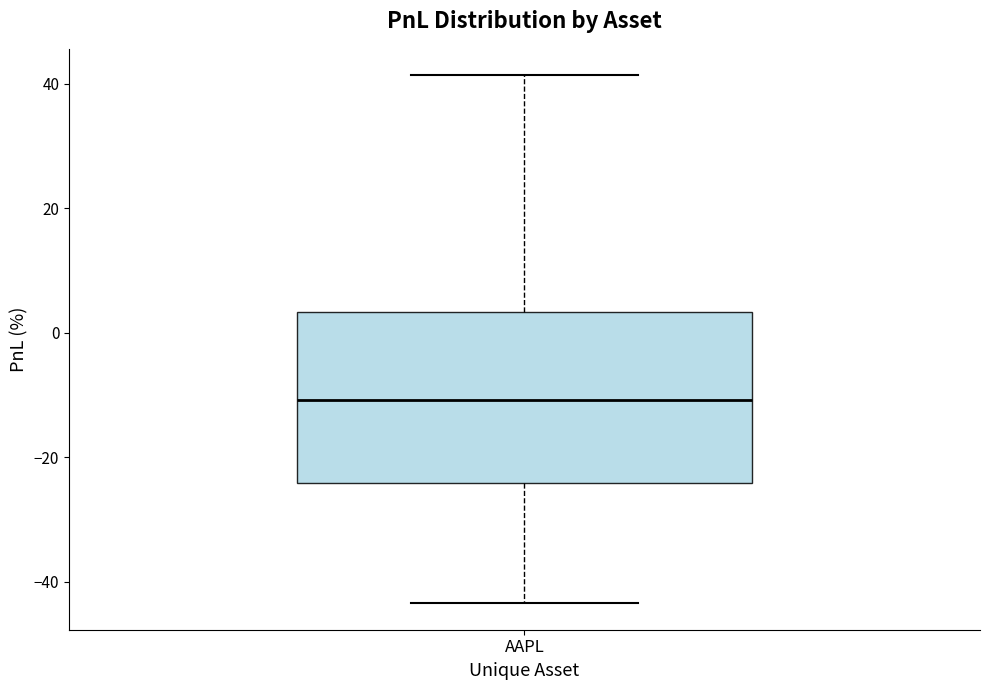

Where does the lower whisker of the box for AAPL end on the y-axis? The values are not printed on the chart, so give them approximately, as read against the axis.

-44